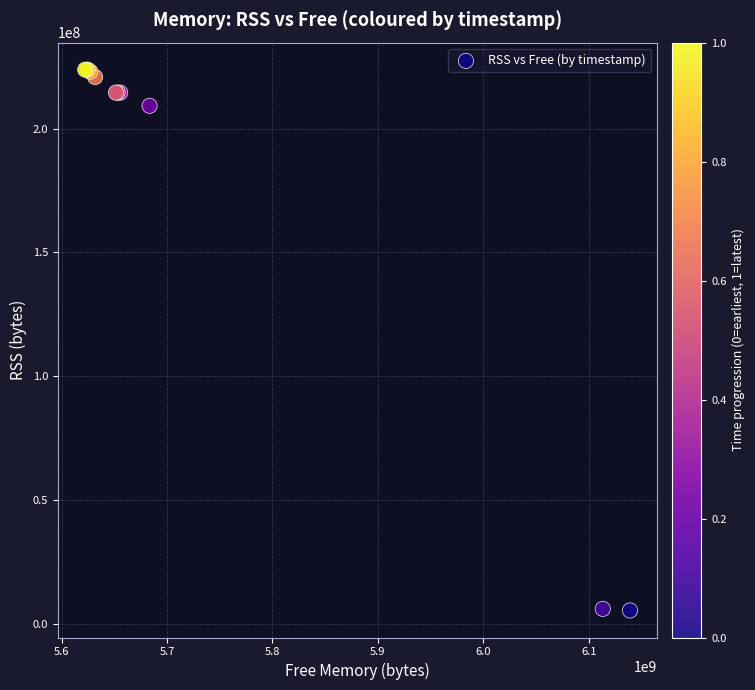

What Y value in the scatter plot is closest to 114626560?

209244160